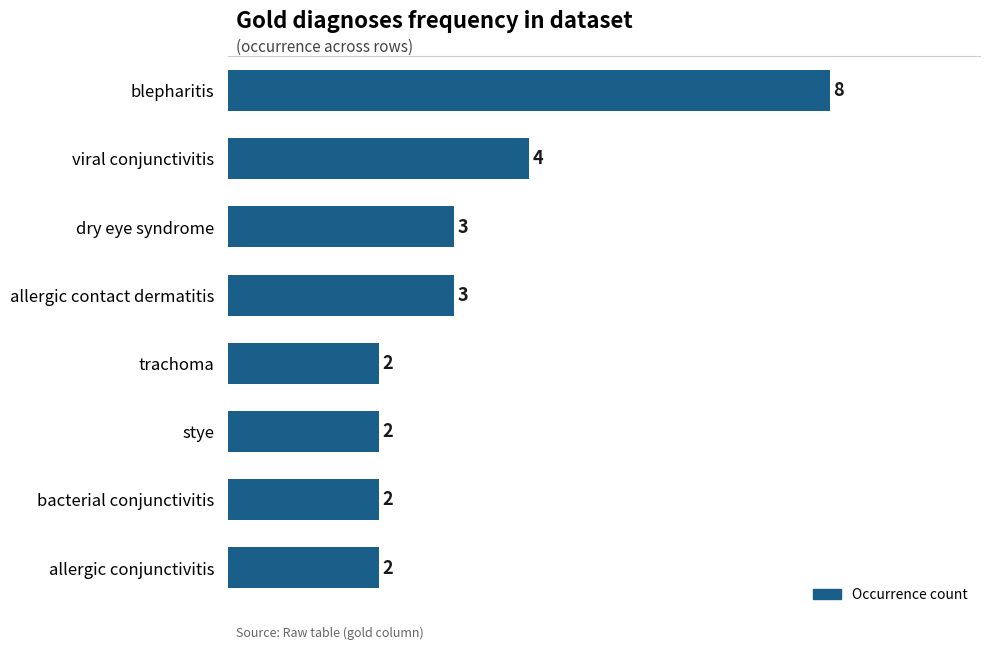

What is the sum of all values?

26